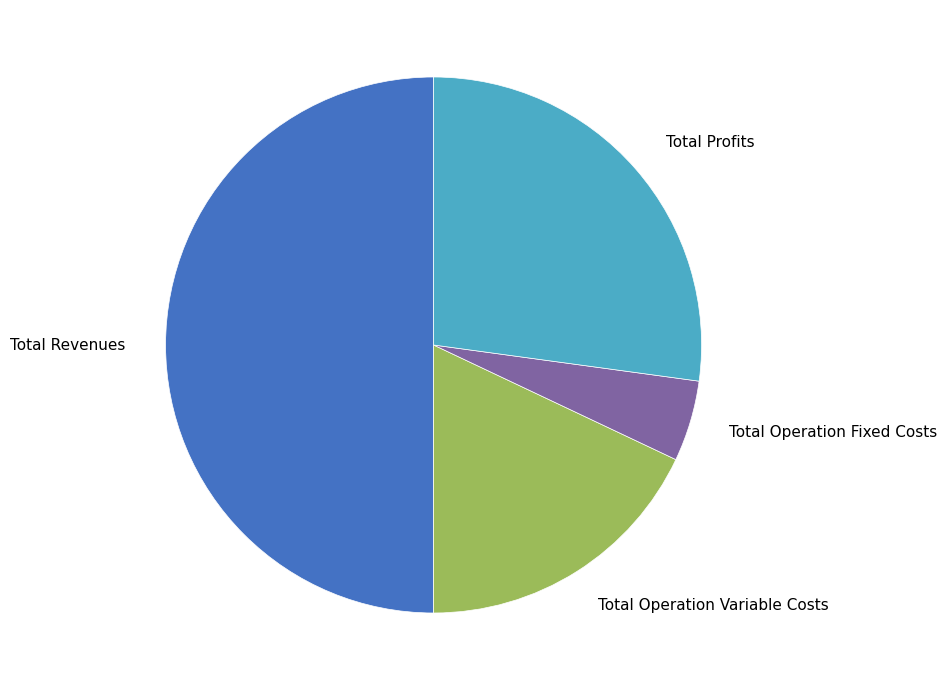

Do Total Profits and Total Revenues together represent more than half of the pie?

Yes